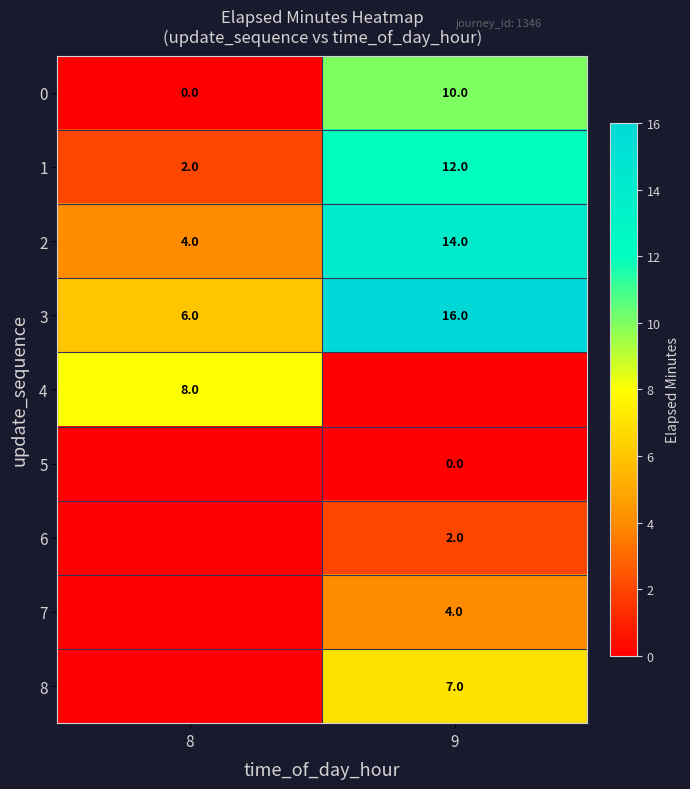

Which has a higher value, 9 or 8?

9